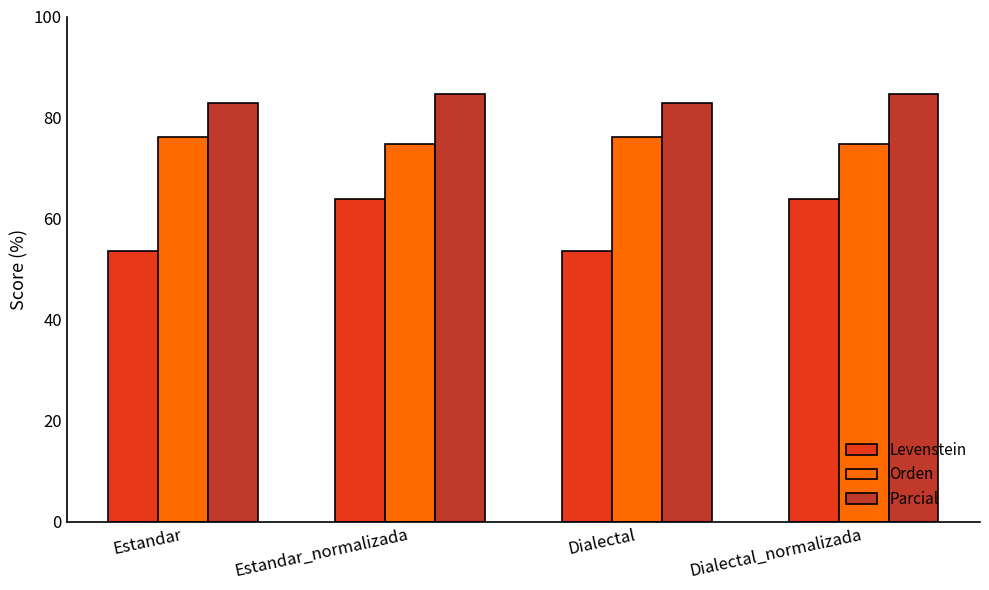

True or false: Parcial has a value of 84.6 at Estandar_normalizada.

True